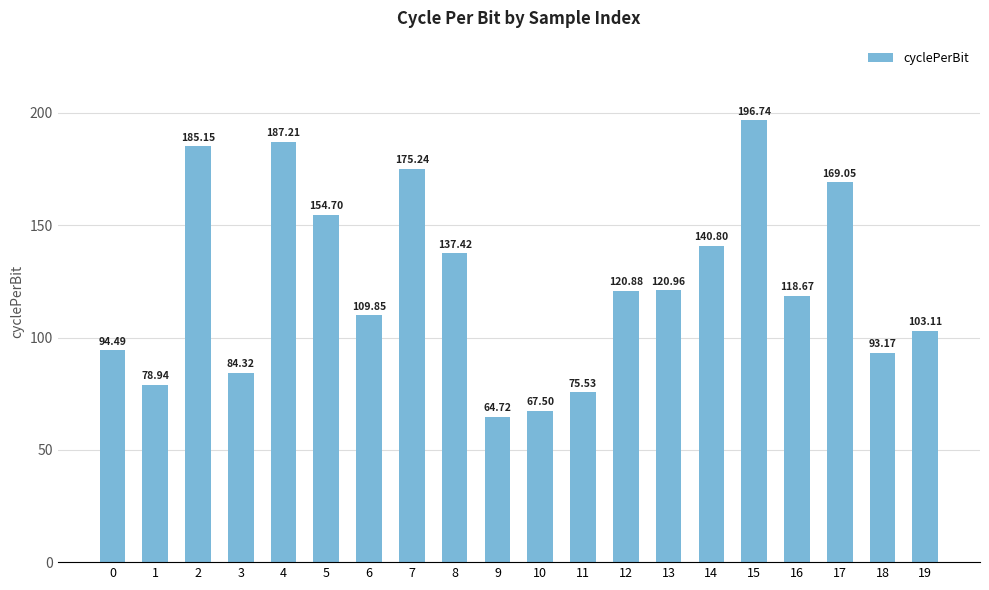

Approximately how many times larger is the value at 19 compared to 6?

0.9